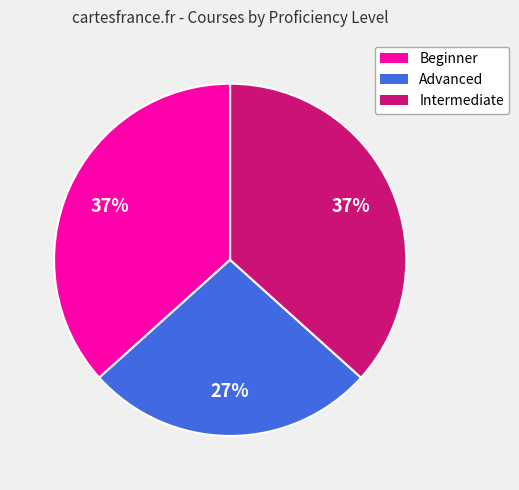

To the nearest percent, what portion does Intermediate represent?

37%